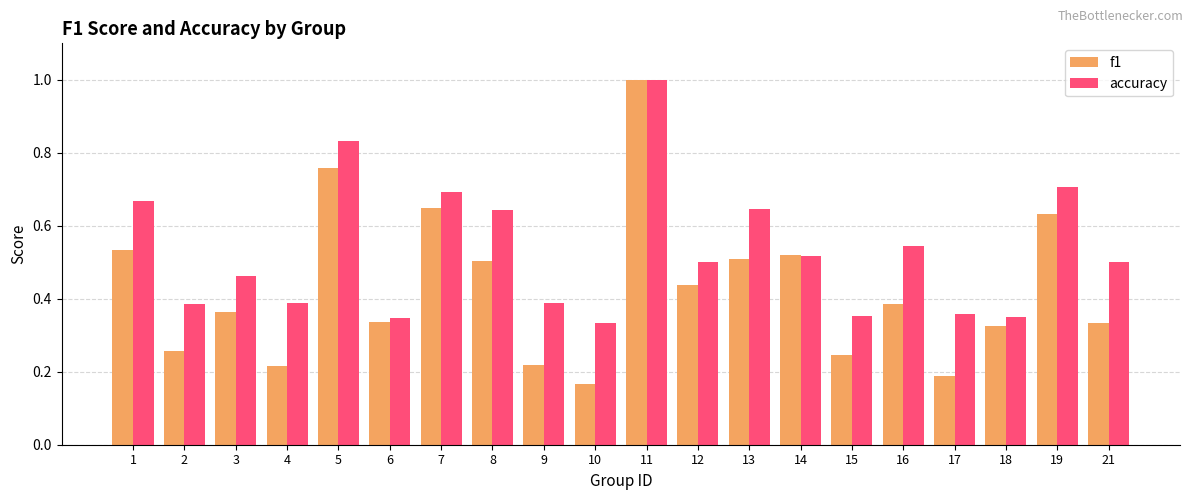

How many bars are there in each group?

2